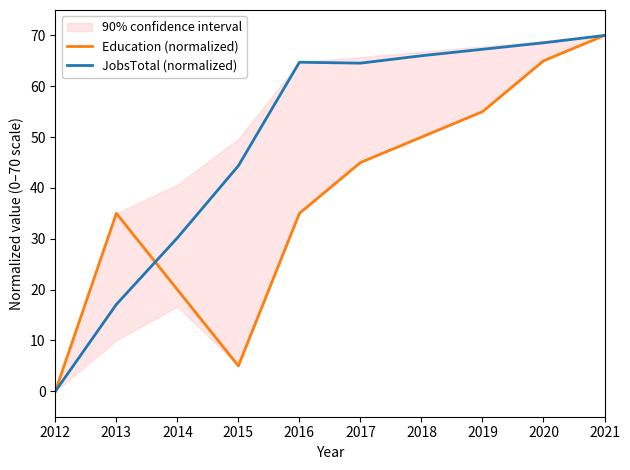

Which series has the largest total across all categories?

JobsTotal (normalized)